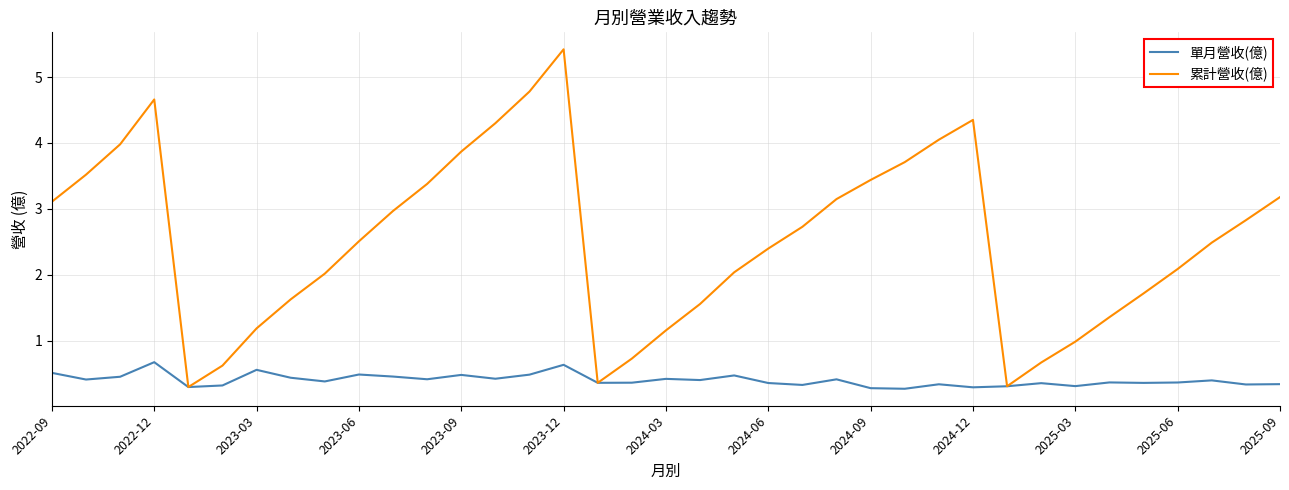

What is the minimum value shown in the chart?

0.3